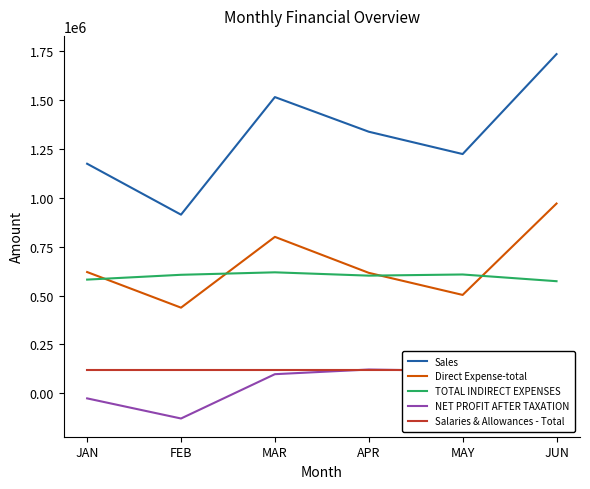

Which series has the widest spread of values?

Sales